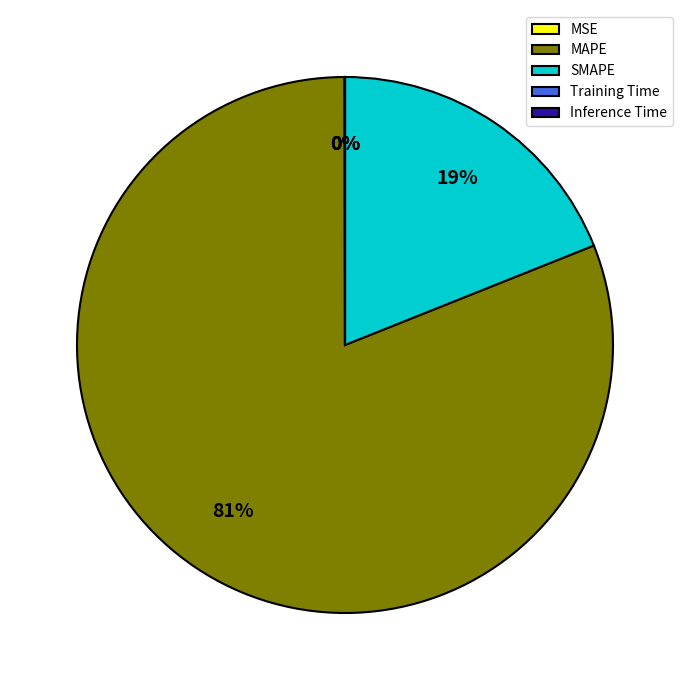

Which category has the biggest portion of the pie?

MAPE